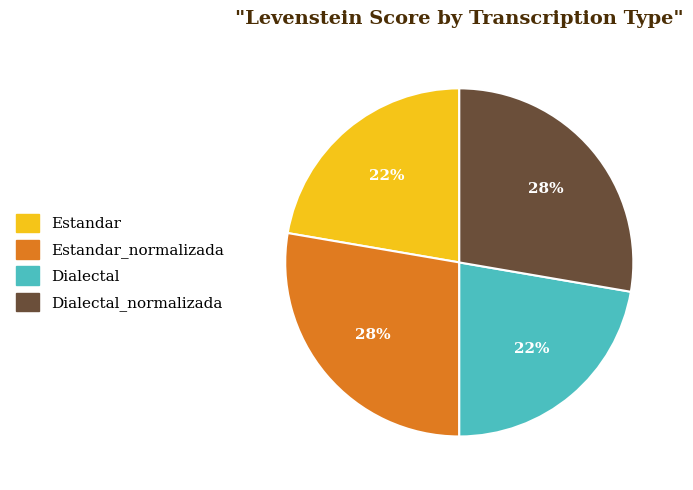

To the nearest percent, what is the average slice percentage?

25%